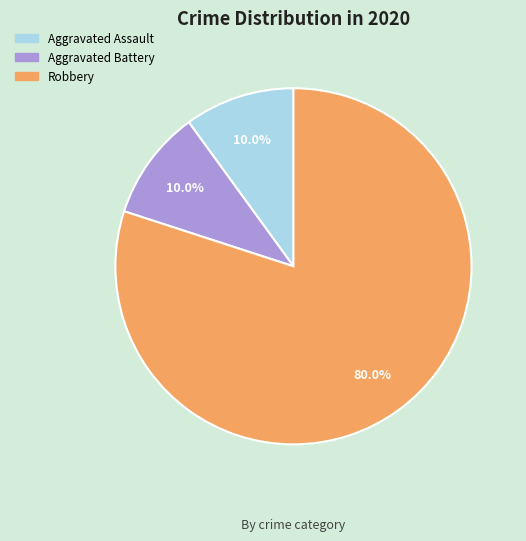

To the nearest percent, what percentage of the pie is Aggravated Assault?

10%